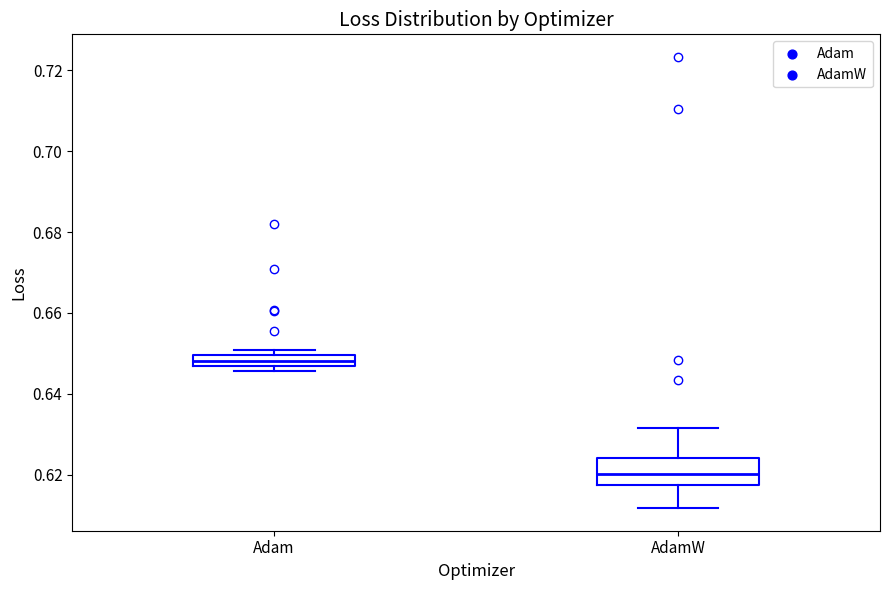

Where does the upper whisker of the box for AdamW end on the y-axis? The values are not printed on the chart, so give them approximately, as read against the axis.

0.632